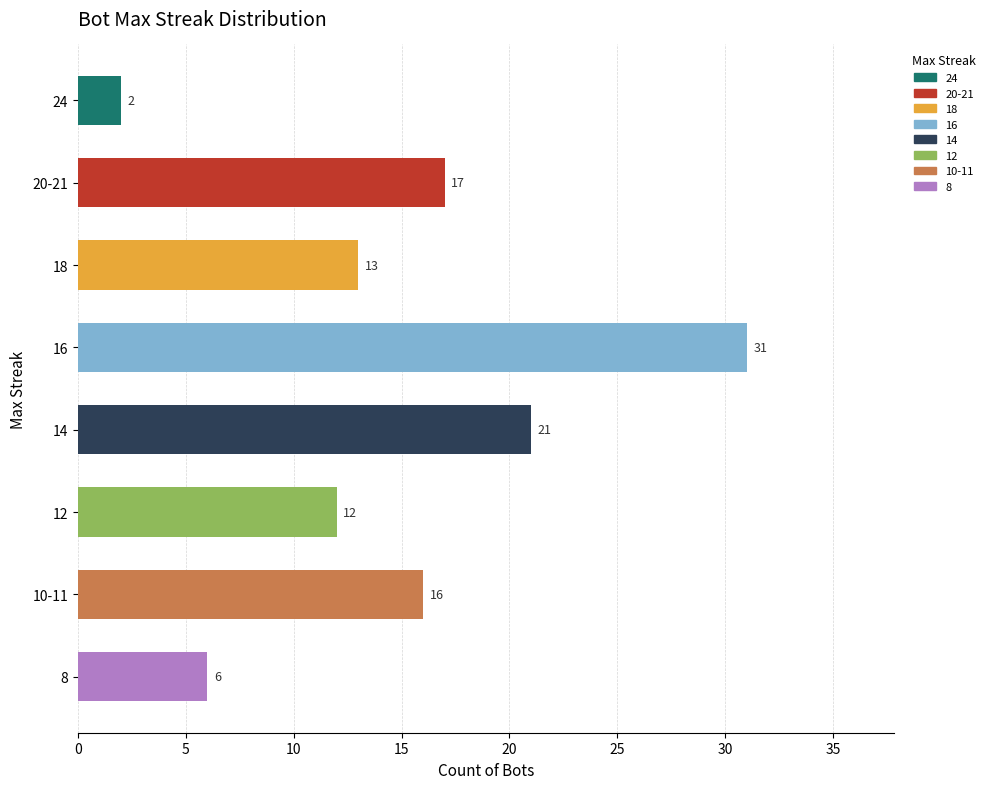

How many categories are shown in the chart?

8